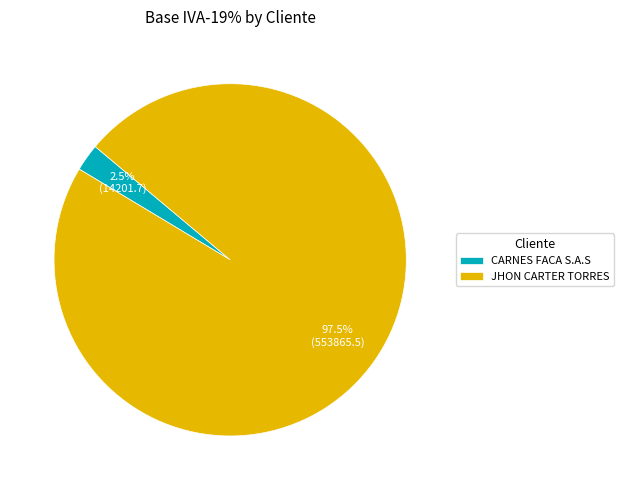

What is the total percentage of CARNES FACA S.A.S and JHON CARTER TORRES?

100.0%